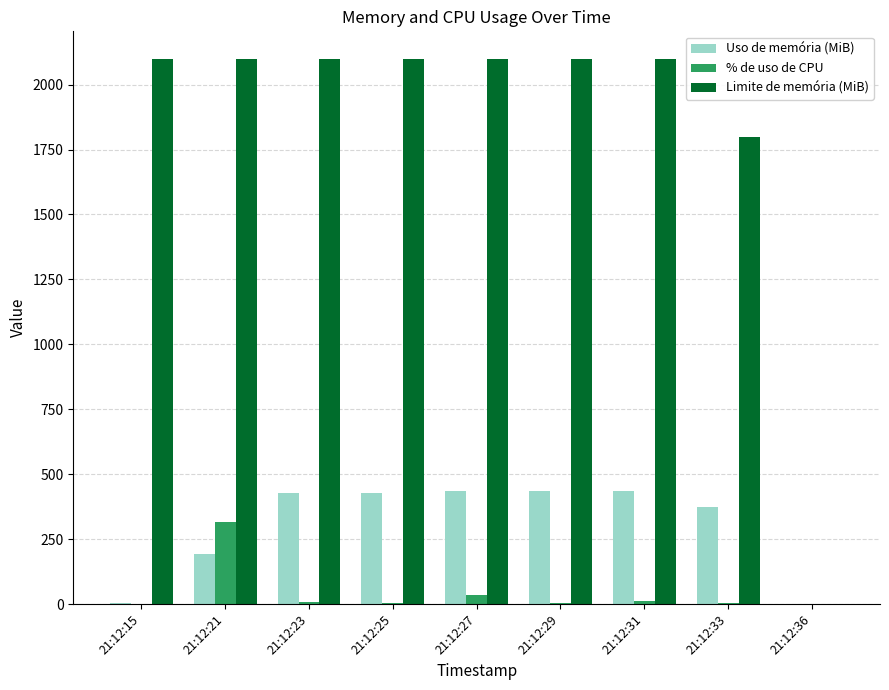

How many groups of bars are there?

9